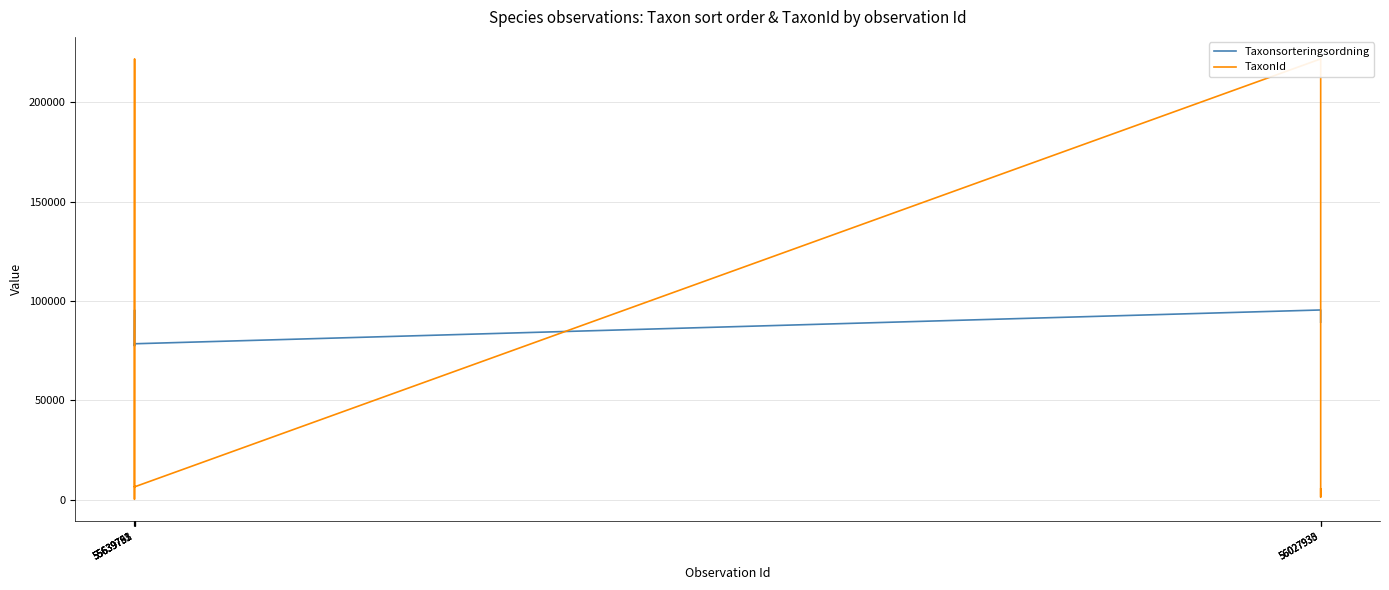

At which category is the sum across all series the highest?

55639792